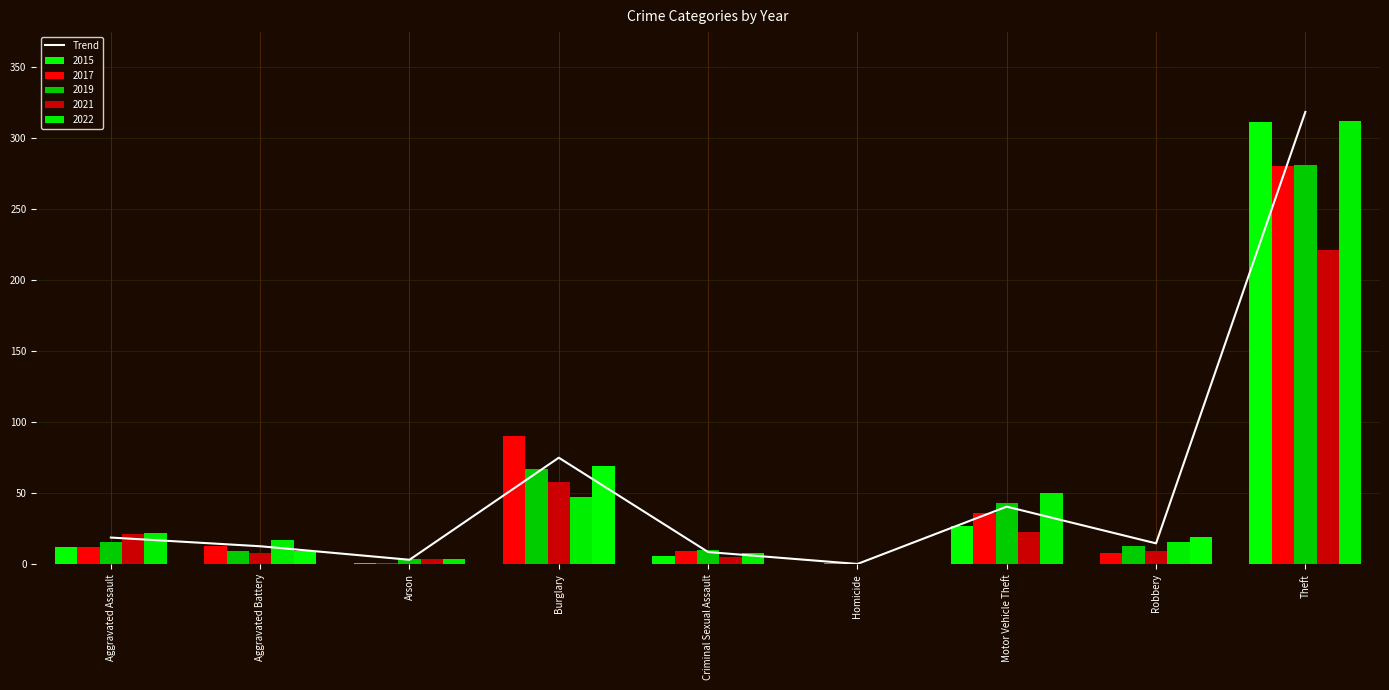

Reading left to right, transcribe all the data shown in this chart.

Aggravated Assault=18.8	Aggravated Battery=12.7	Arson=3.2	Burglary=75.0	Criminal Sexual Assault=8.6	Homicide=0.2	Motor Vehicle Theft=40.5	Robbery=14.7	Theft=318.2